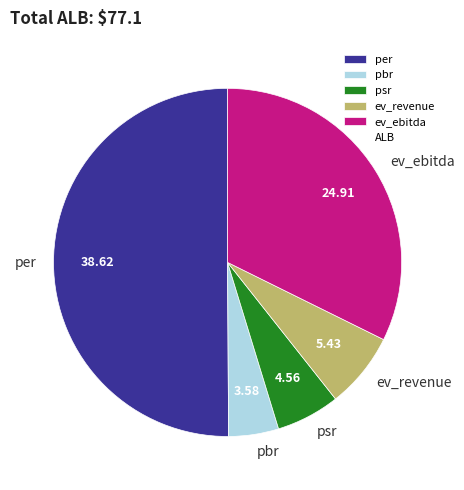

True or false: ev_revenue accounts for 7% of the total.

True